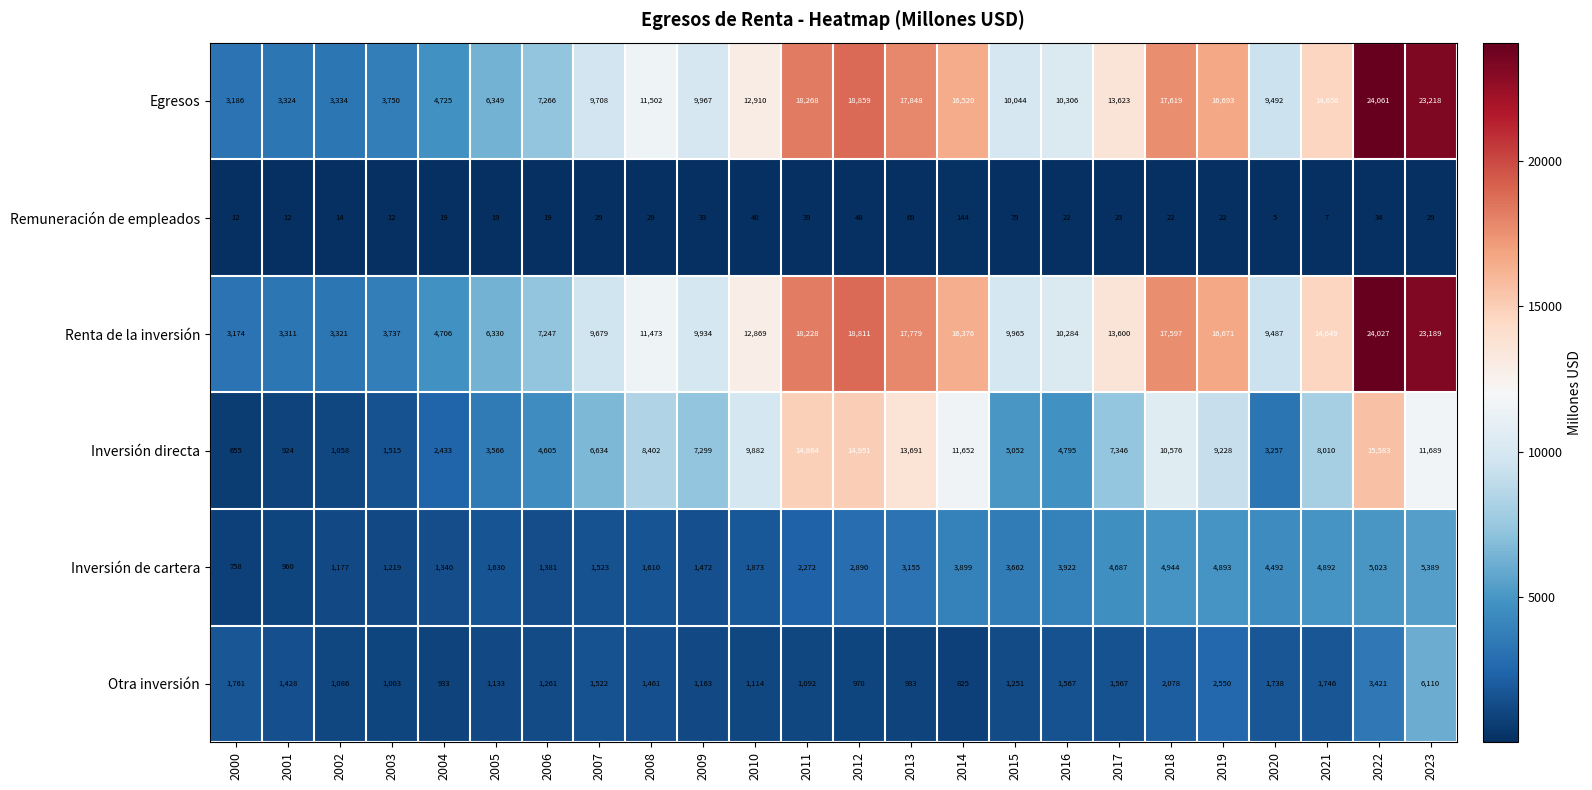

What is the average value of the Egresos series?

11968